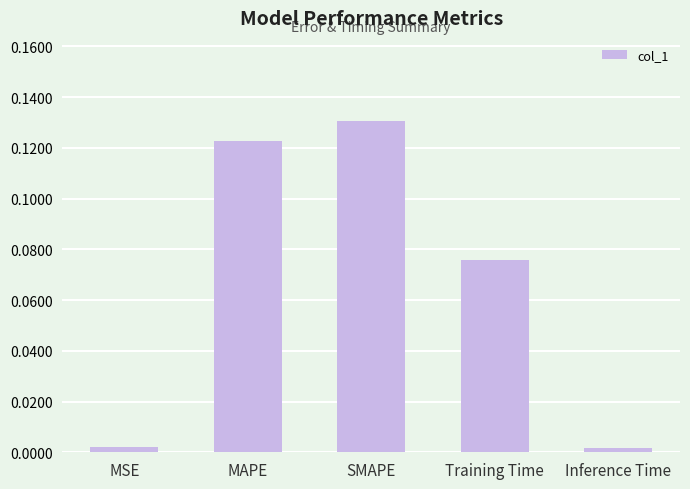

What is the sum of the values at SMAPE and MAPE?

0.3